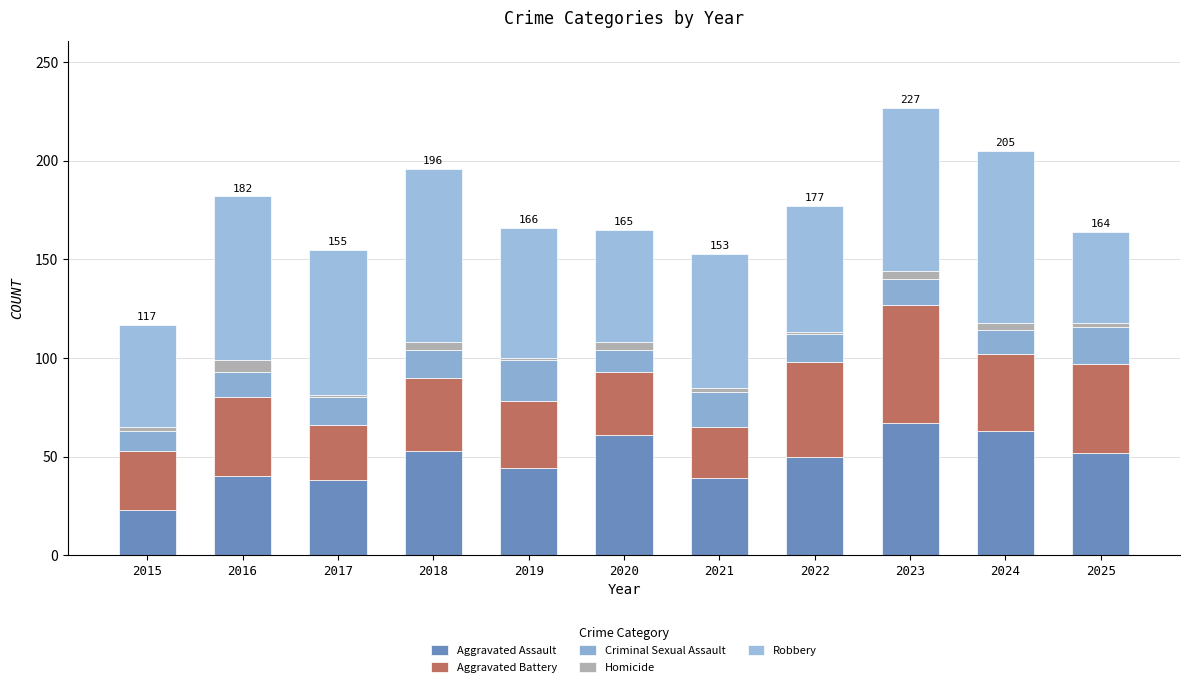

How many bars are there in total?

11